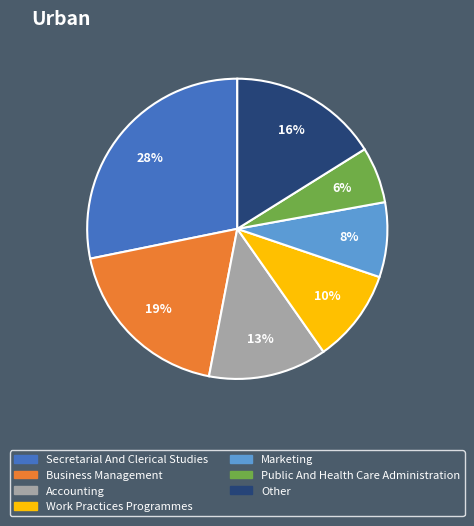

To the nearest percent, what is the difference between the largest and smallest slice percentages?

22%